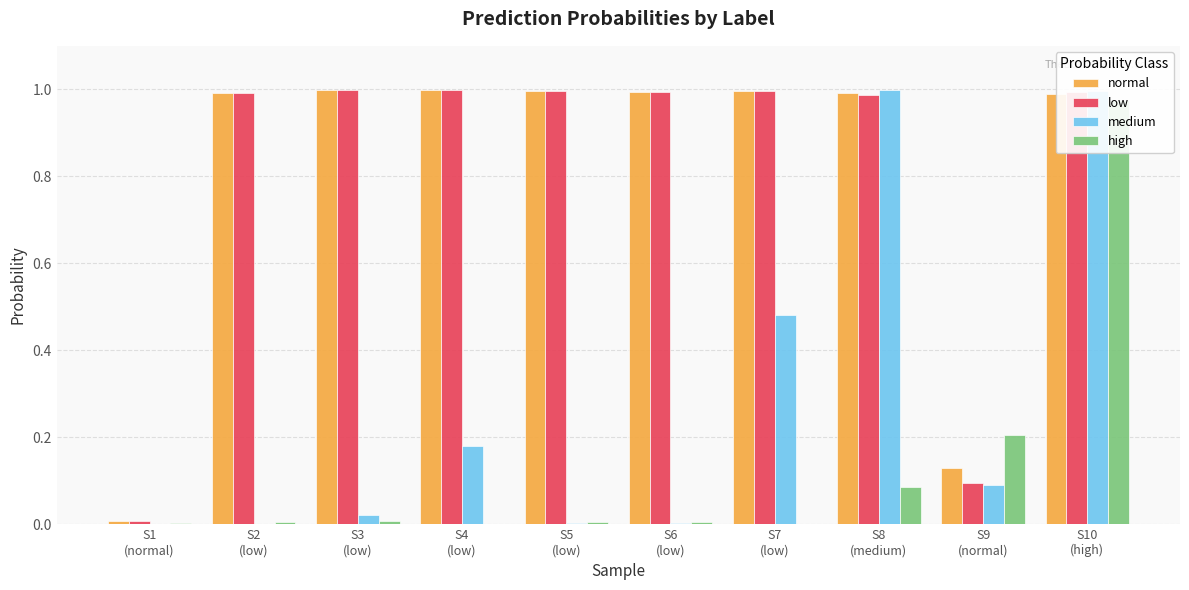

Is it true that low equals 0.5 at S10
(high)?

False